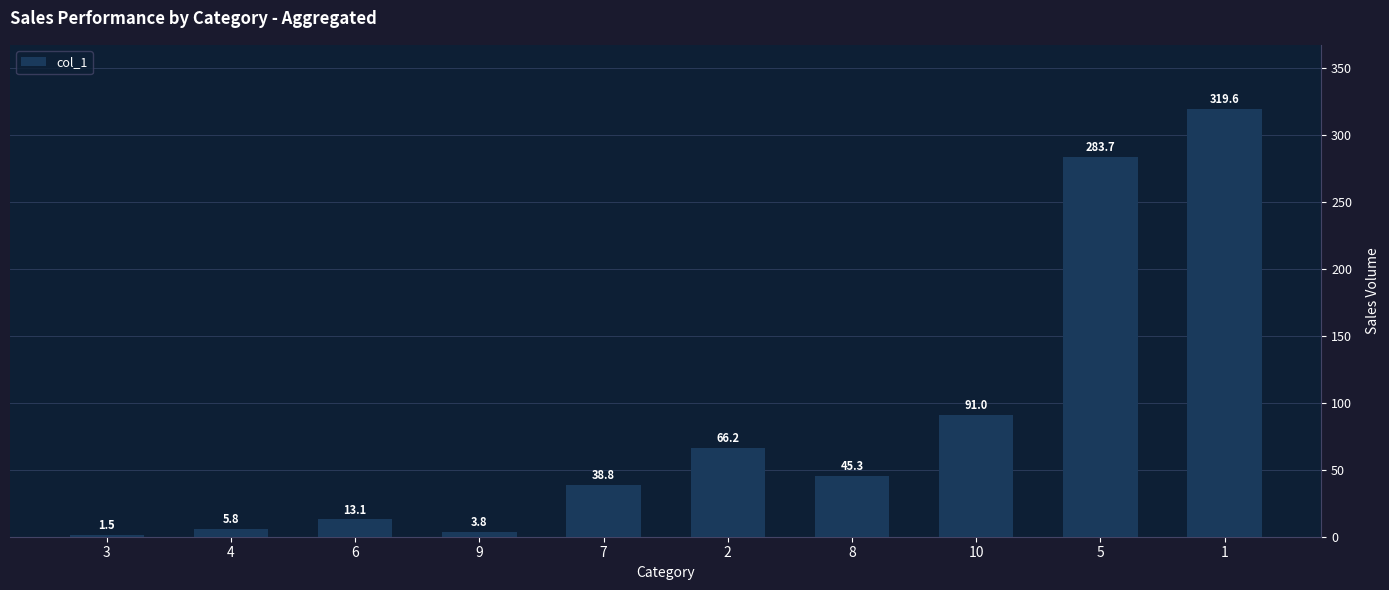

The chart shows a value of 319.6 at 1. True or false?

True